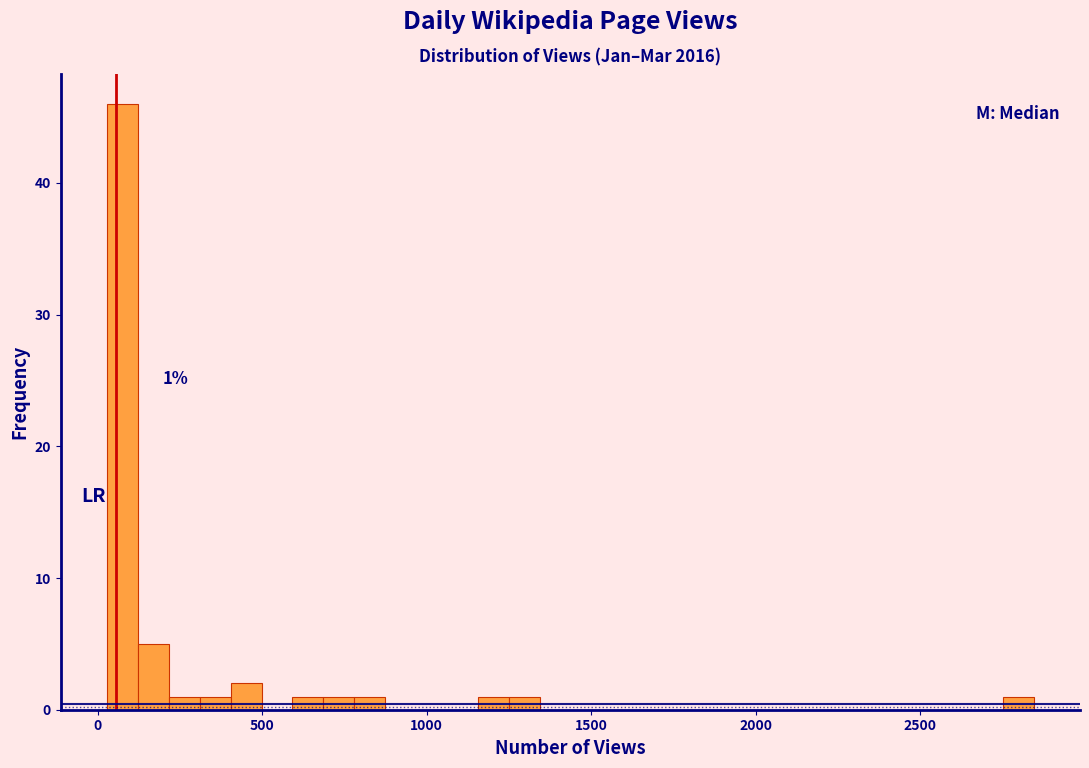

Read against the x-axis, roughly where is the centre of the tallest bar?

50